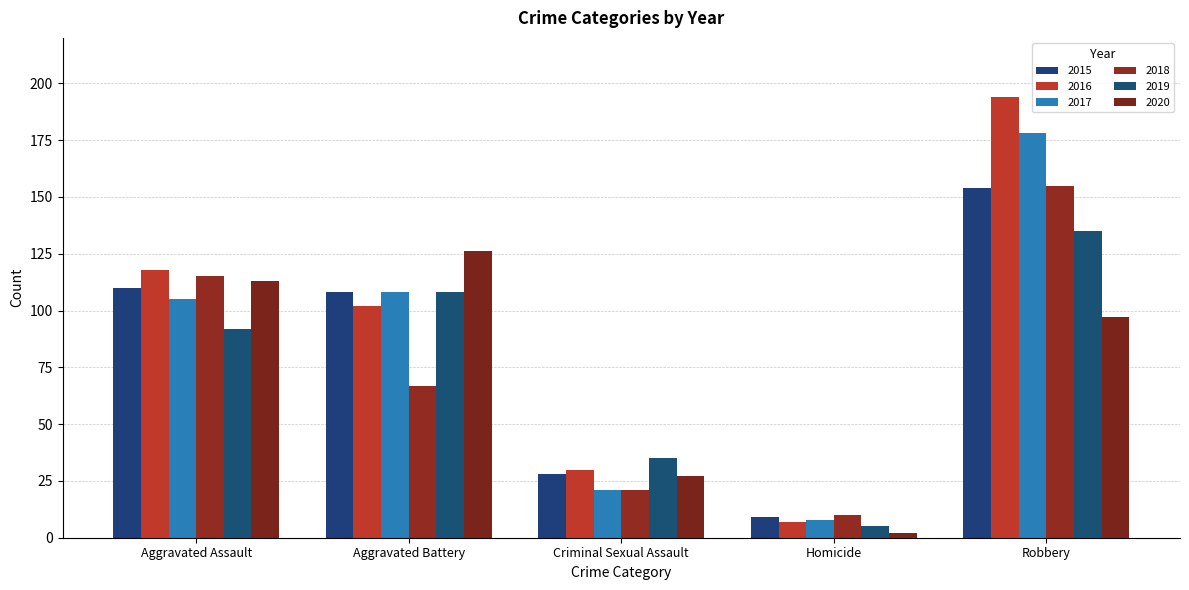

How many values in the 2019 series are below 92?

2